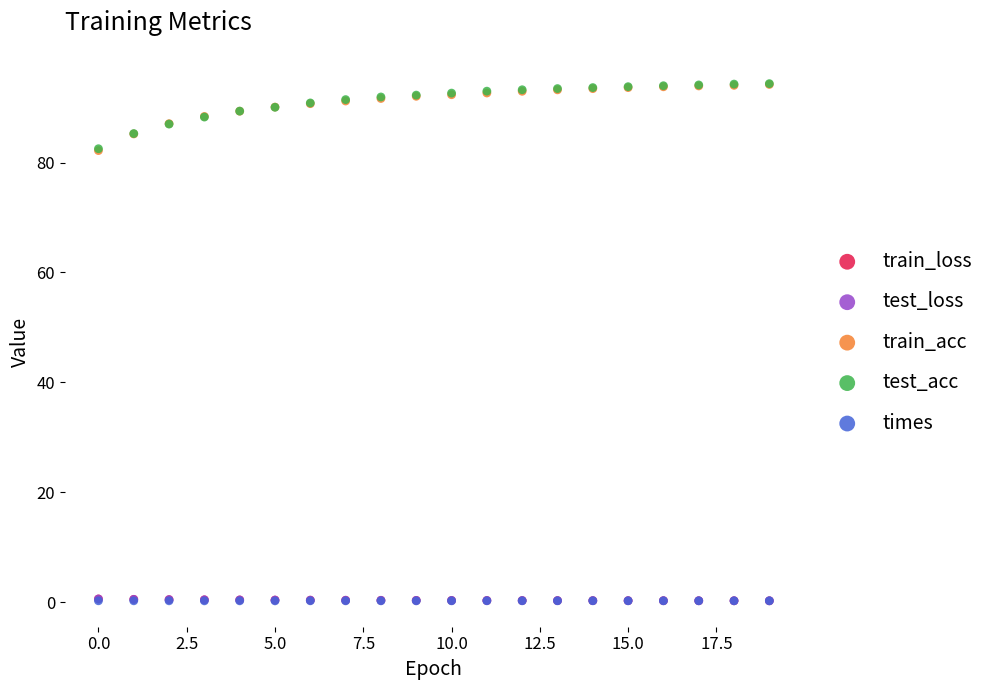

Which series has the widest spread of Y values?

train_acc